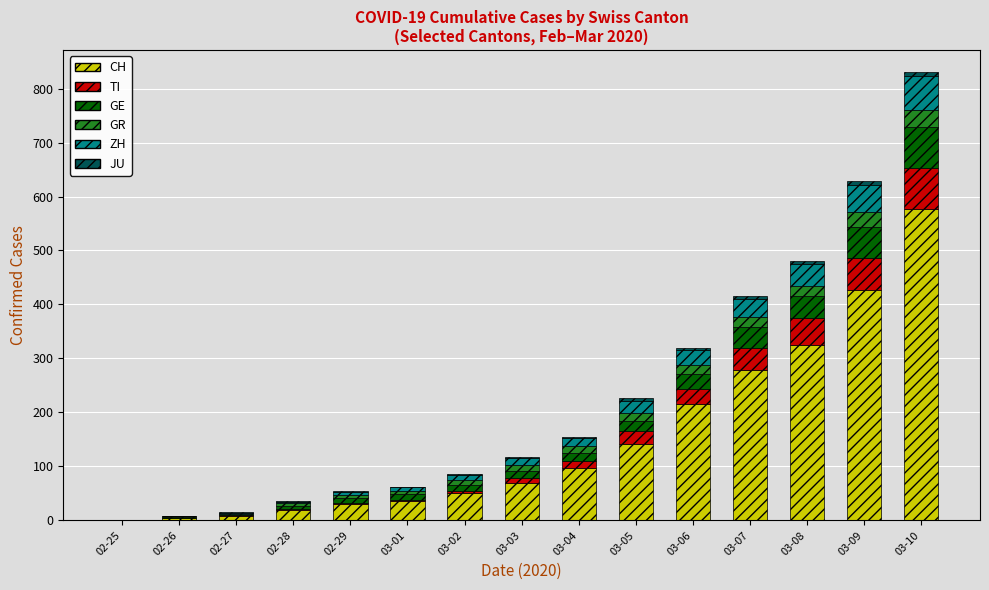

Which category has the highest value in the CH series?

03-10